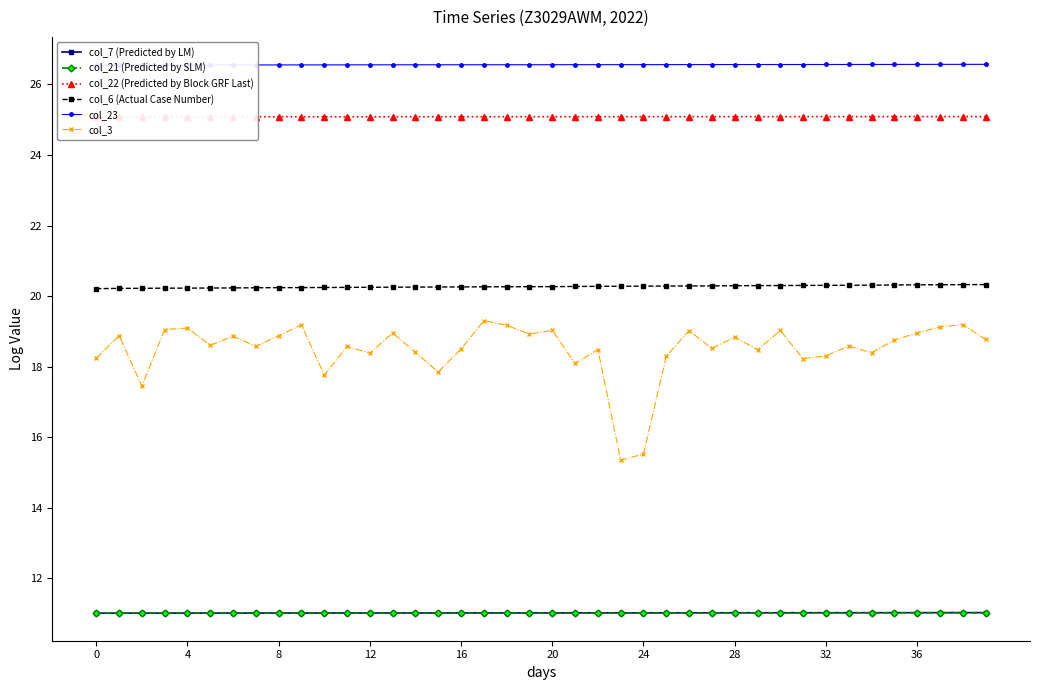

True or false: col_3 has a value of 18.6 at 11.

True